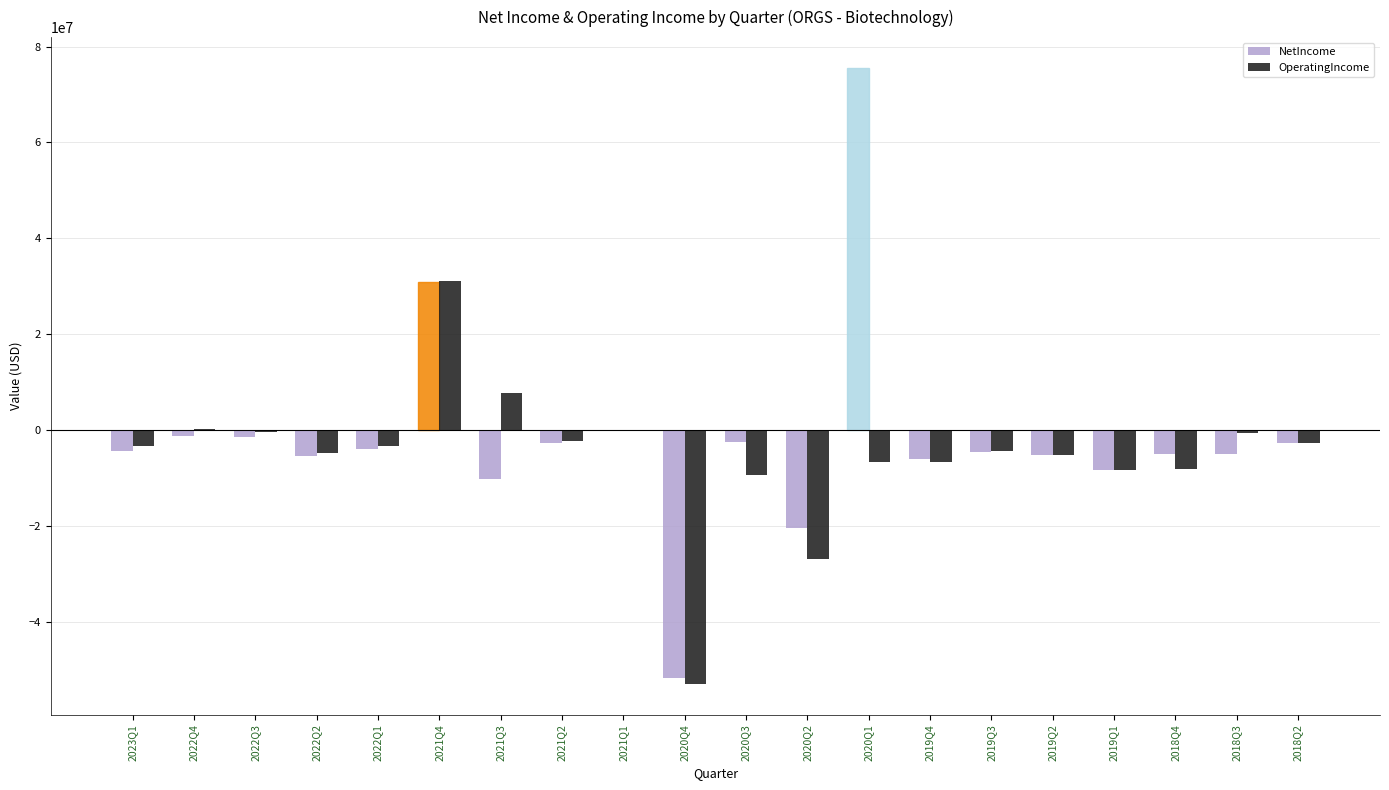

What is the highest value of the OperatingIncome series?

31133000